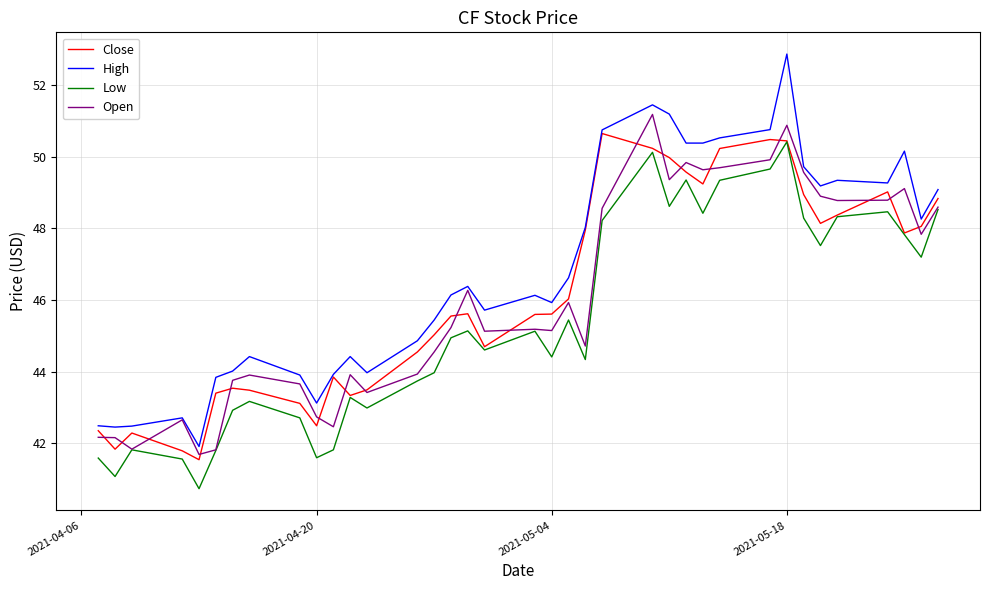

What is the maximum value for High?

52.9